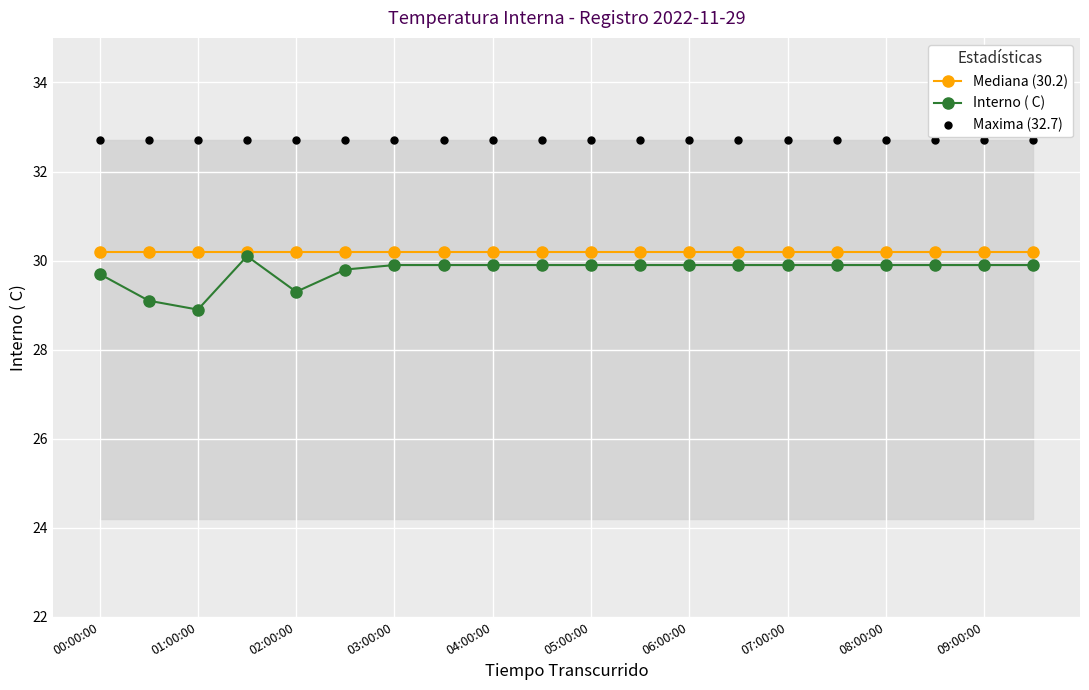

The value of Interno ( C) at 05:00:00 is 11.0. True or false?

False